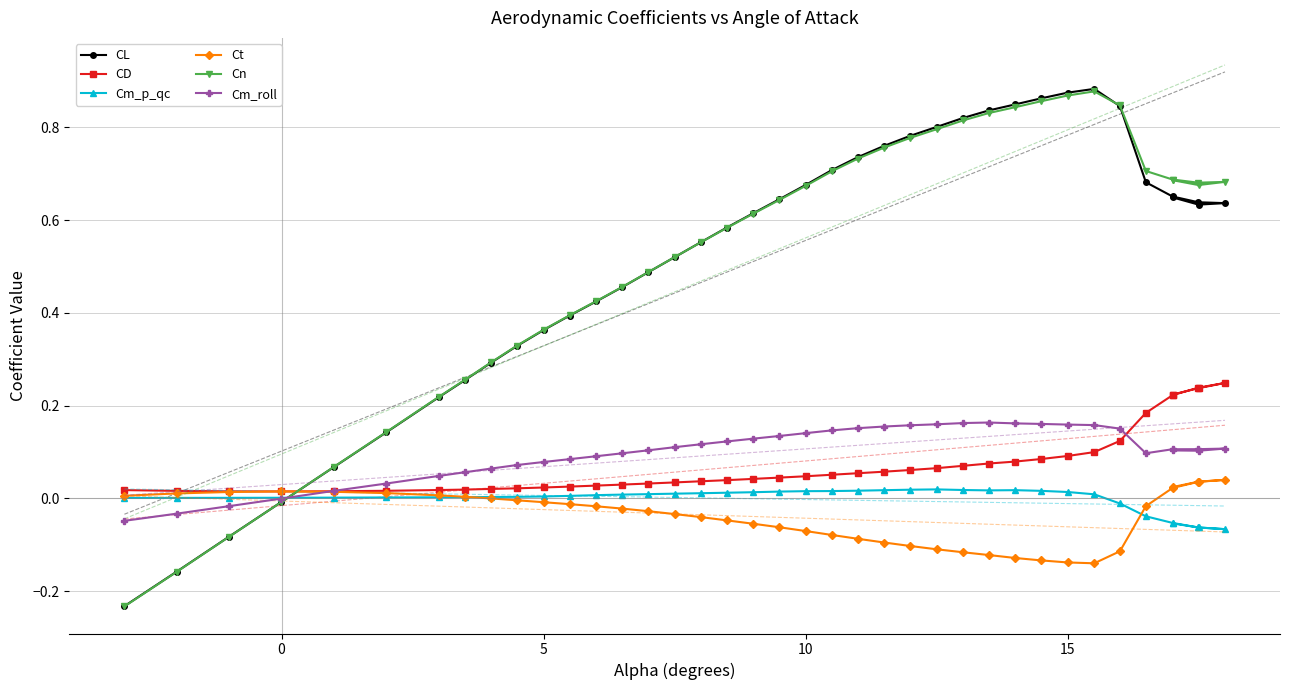

How many data points in Cm_p_qc are less than 0?

7